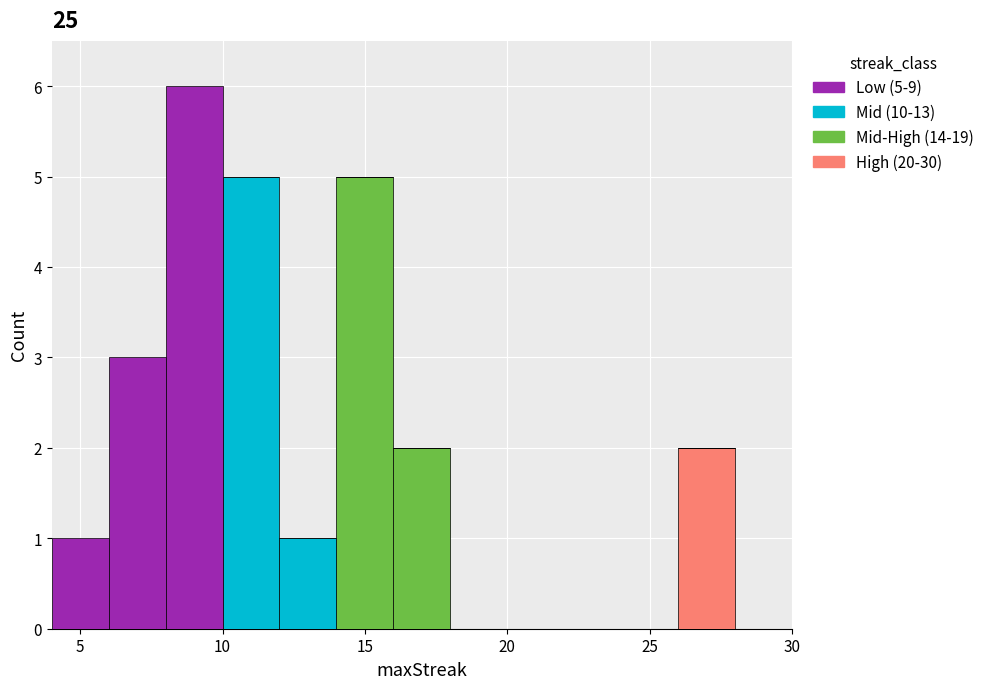

Which range on the x-axis has the tallest stacked bar (by total height)?

8 to 10